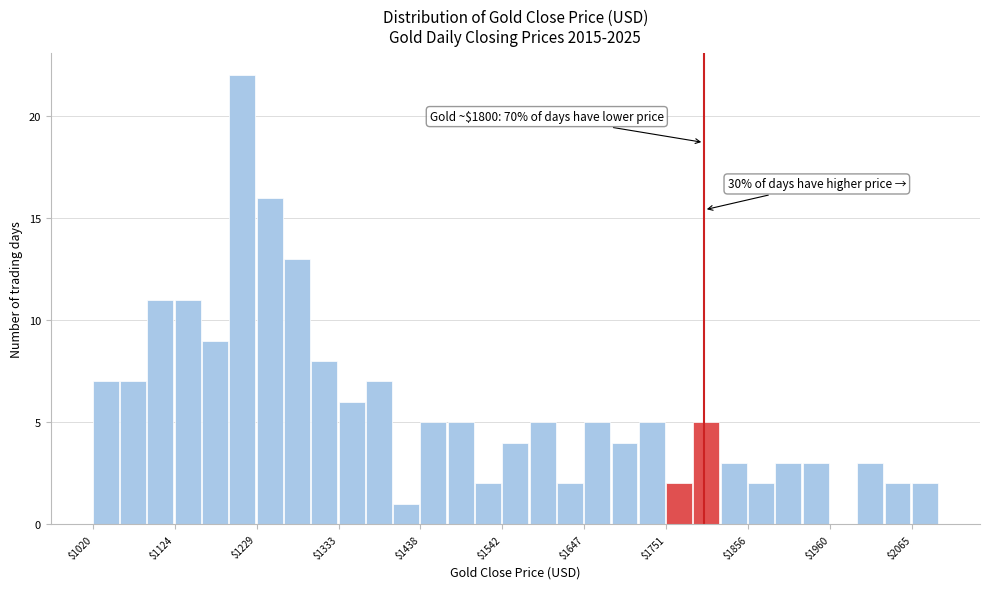

Read against the x-axis, roughly where is the centre of the tallest bar?

1220